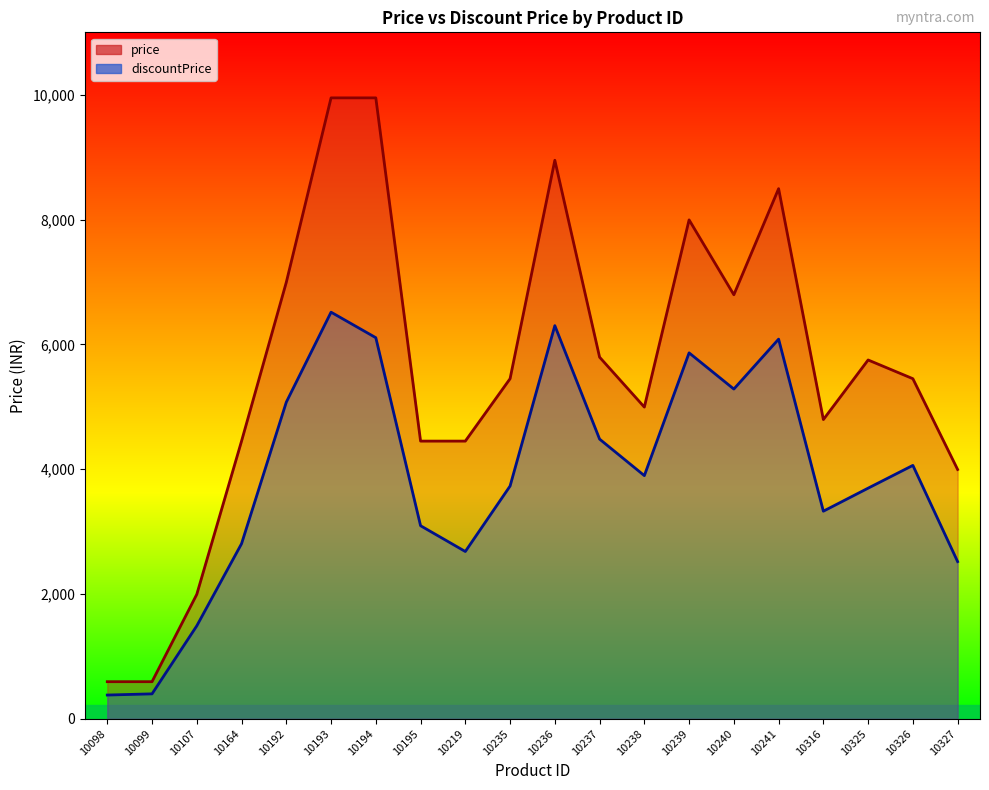

What is the spread (max minus min) of values at 10107?

505